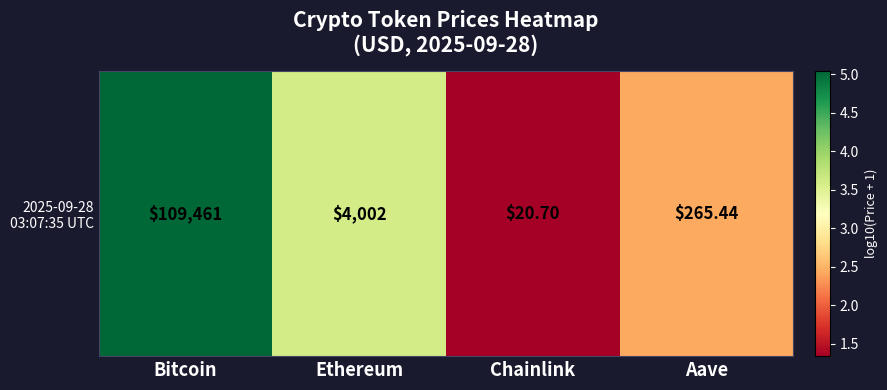

How many values exceed 3?

2